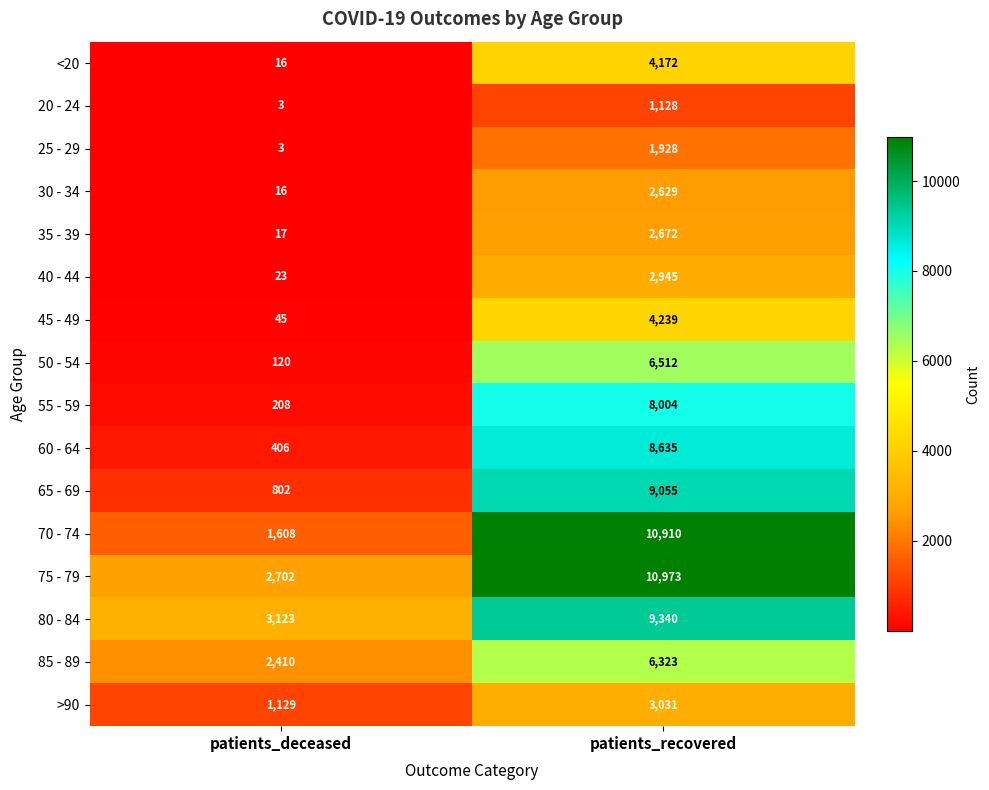

Which label corresponds to the largest value in the chart?

patients_recovered